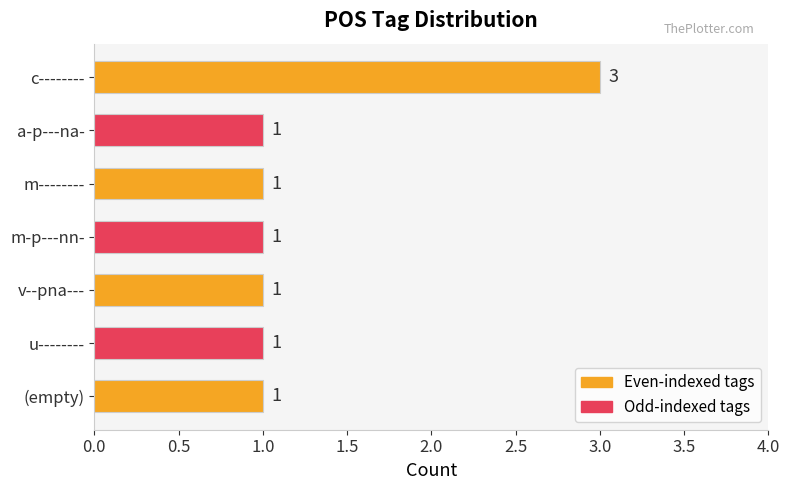

What is the sum of all values?

9